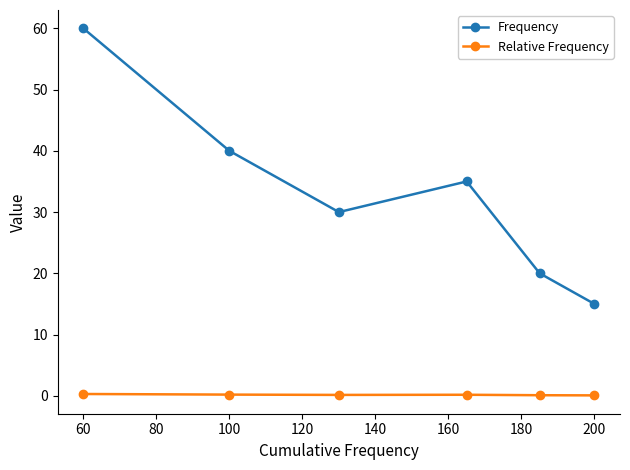

What is the value of the Frequency point at the 5th from the left?

20.0